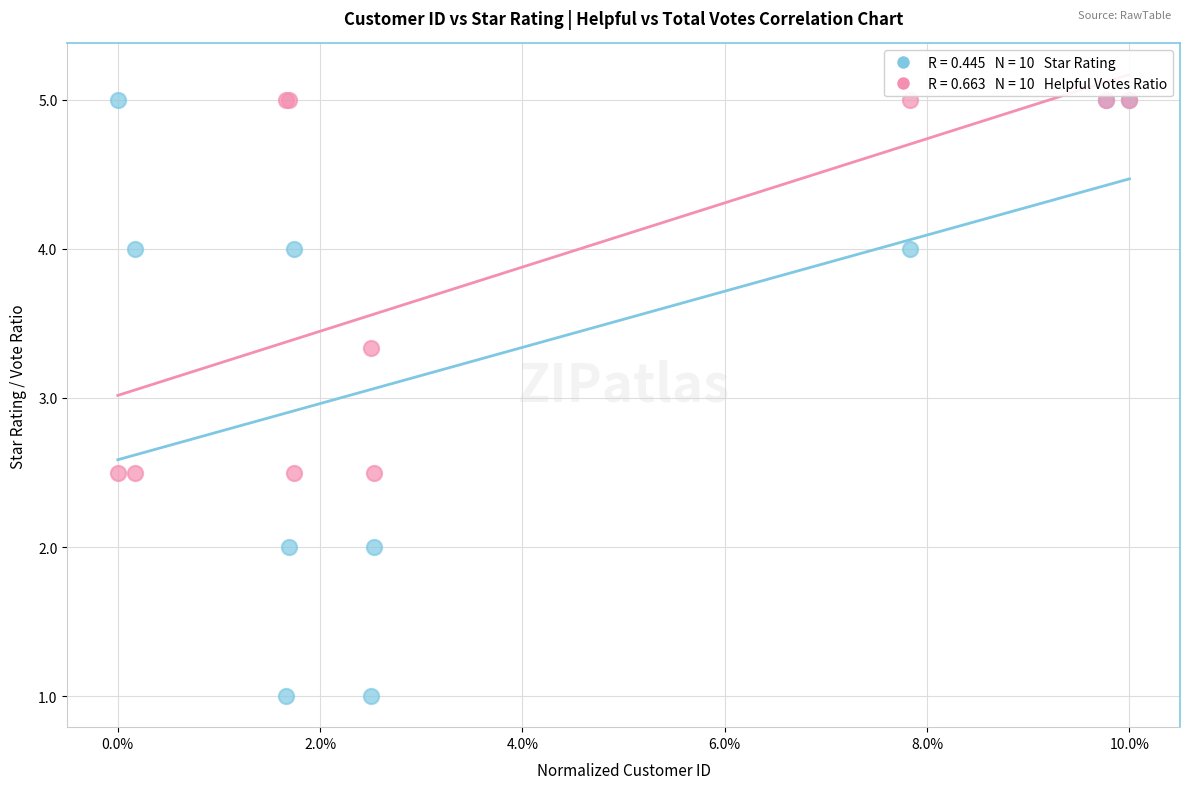

Across all series, what Y value is closest to 3?

3.3